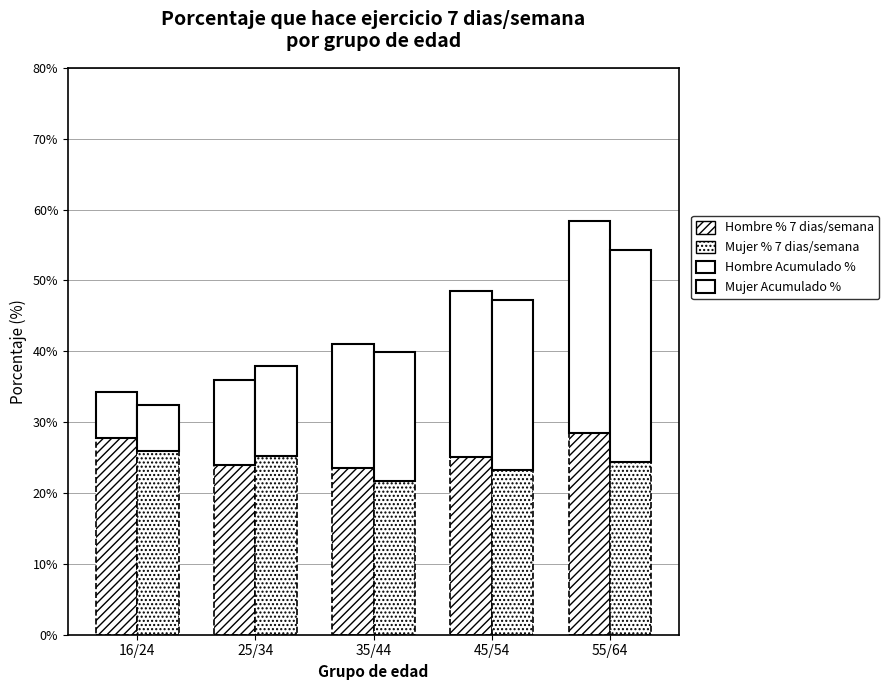

Reading left to right, transcribe all the data shown in this chart.

Hombre % 7 dias: 27.7	23.9	23.5	25.1	28.4
Mujer % 7 dias: 25.9	25.2	21.8	23.3	24.4
Hombre Acumulado %: 6.5	12.0	17.5	23.4	30.0
Mujer Acumulado %: 6.5	12.7	18.1	23.9	30.0